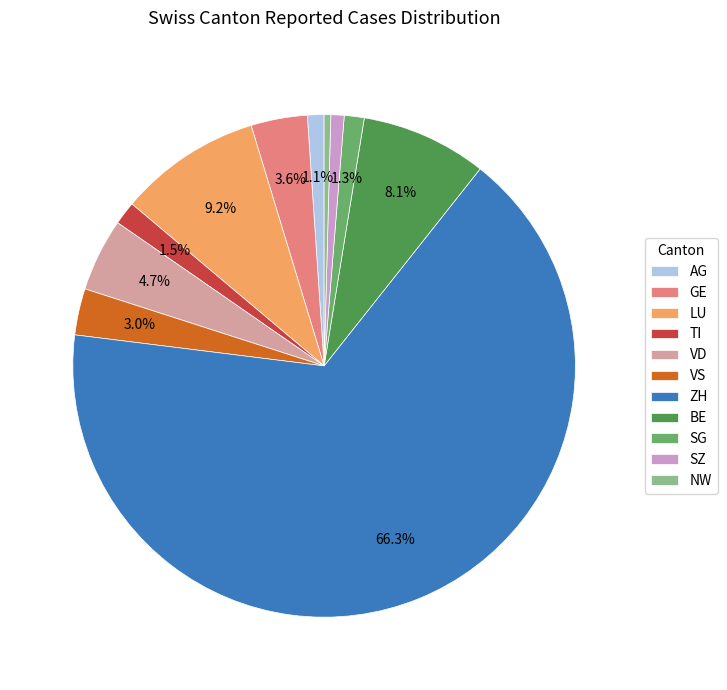

Count the number of slices in the pie.

11